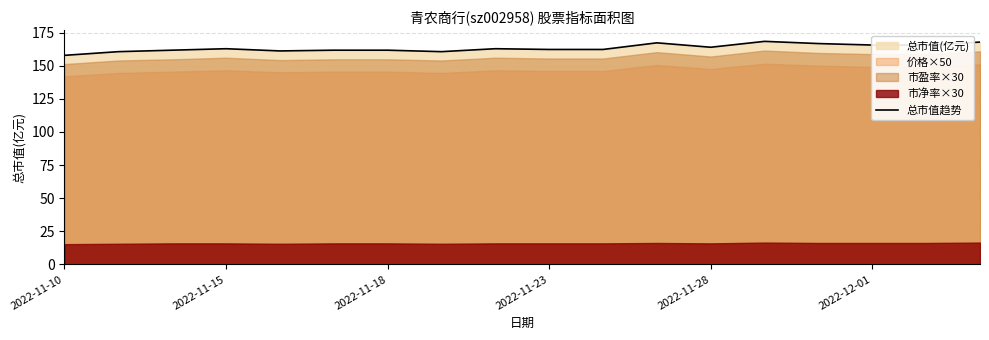

What is the maximum value shown in the chart?

168.3